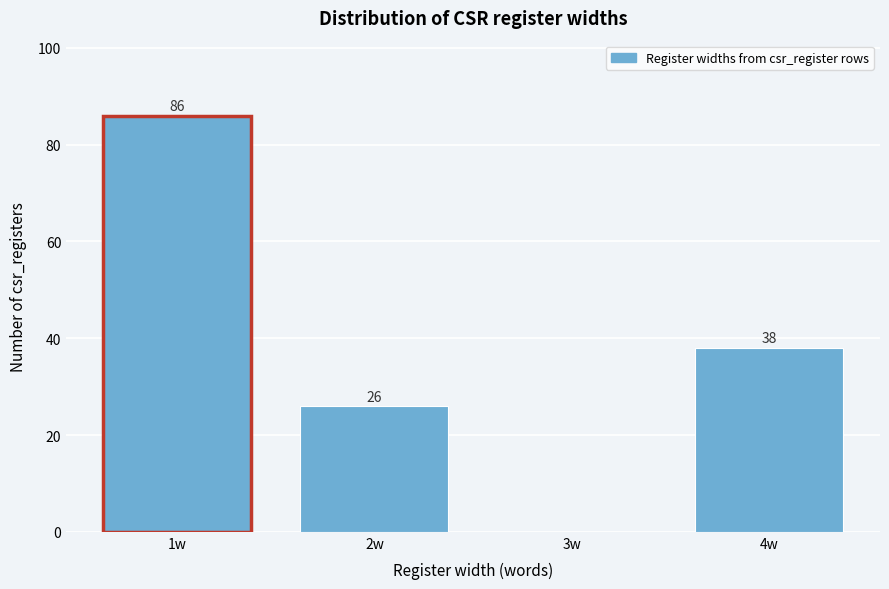

Reading left to right, extract all data points from this chart.

1w=86	2w=26	3w=0	4w=38